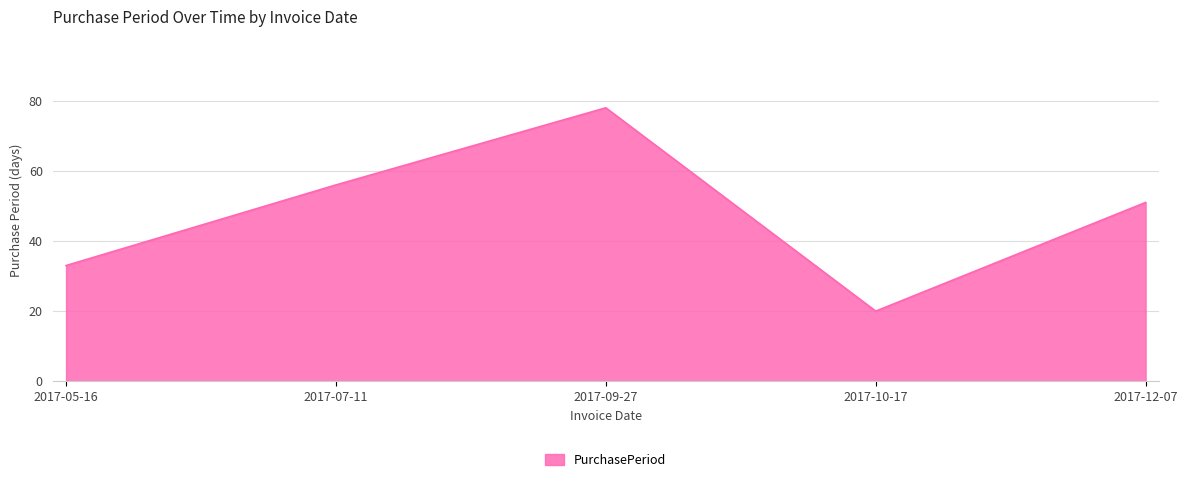

Where is the data nearest to the value 49?

2017-12-07